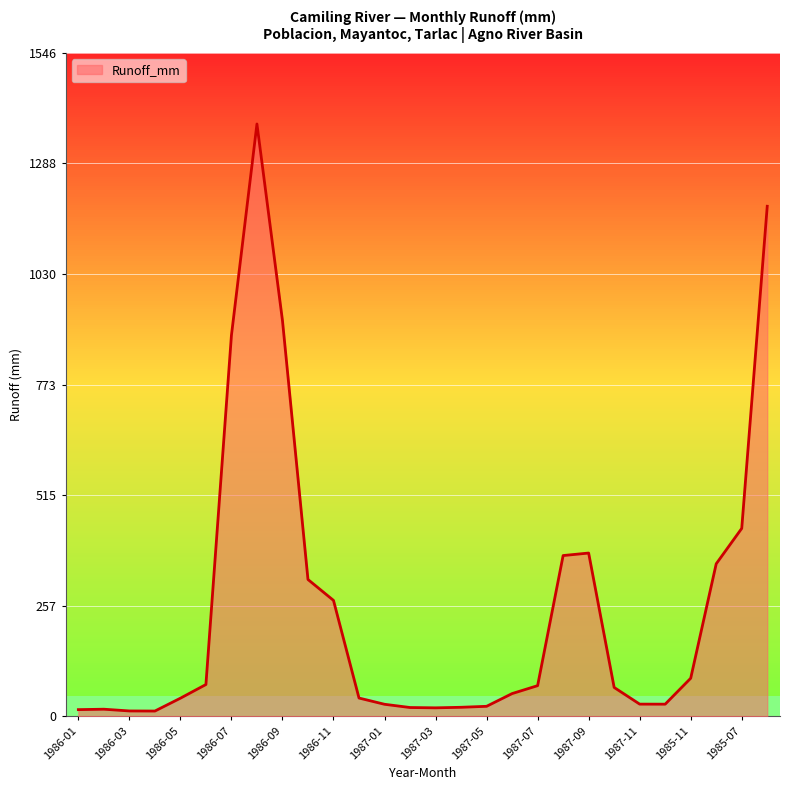

What is the greatest value displayed?

1380.4